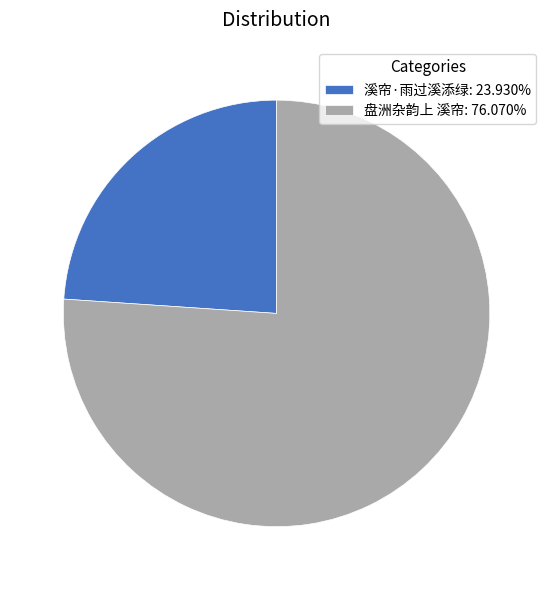

Combined, do 溪帘·雨过溪添绿: 23.930% and 盘洲杂韵上 溪帘: 76.070% account for over 50%?

Yes